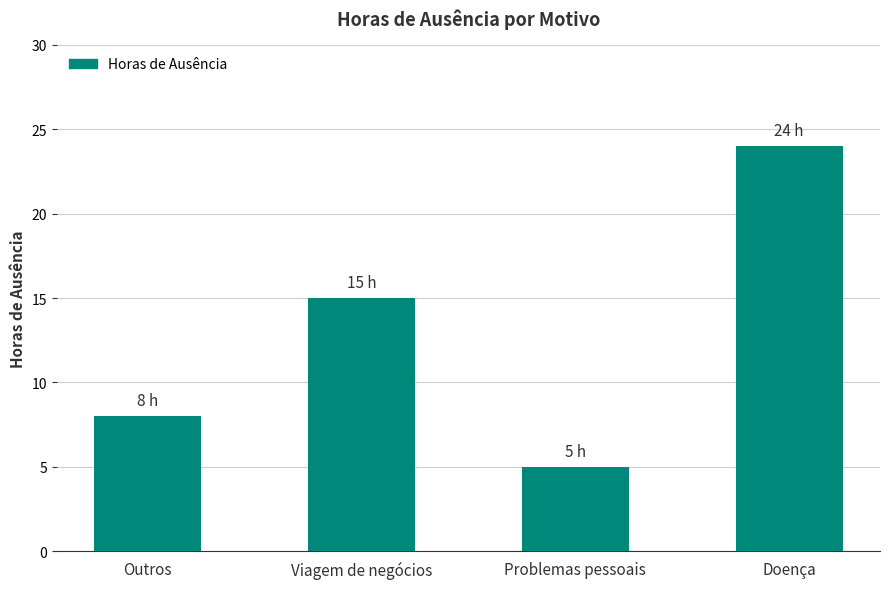

Rank the categories by value from lowest to highest.

Problemas pessoais, Outros, Viagem de negócios, Doença